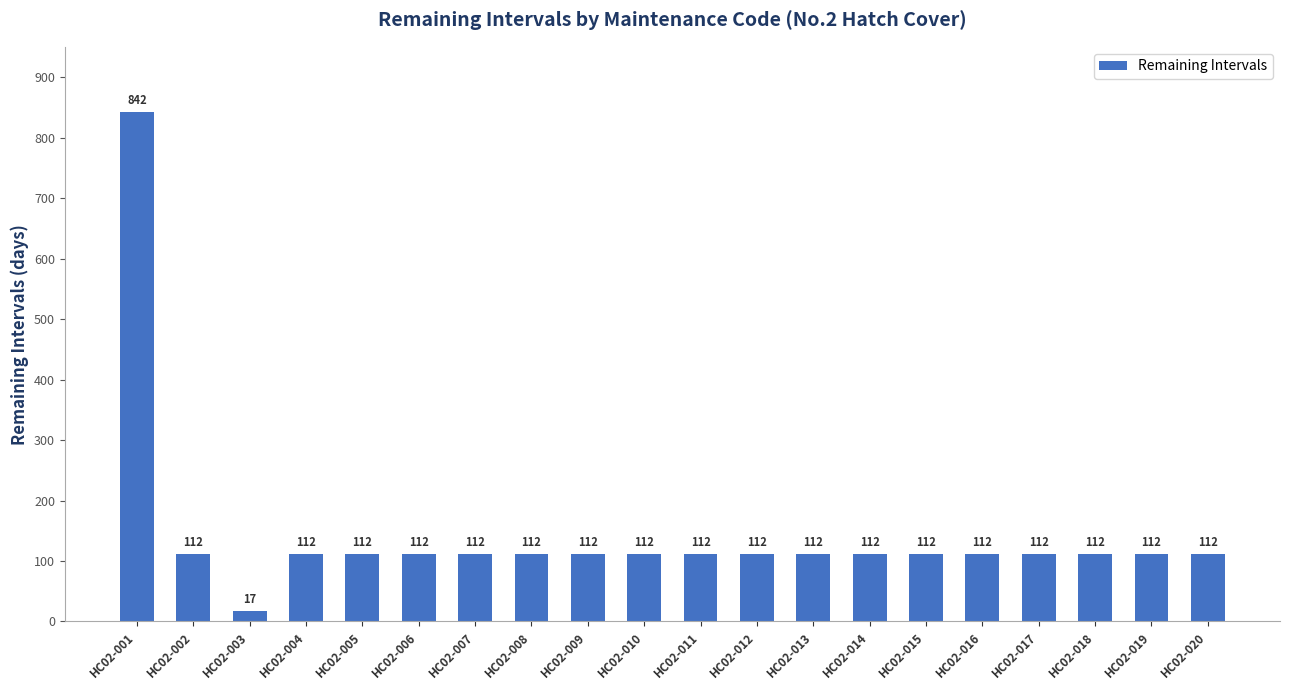

The chart shows a value of 72 at HC02-007. True or false?

False